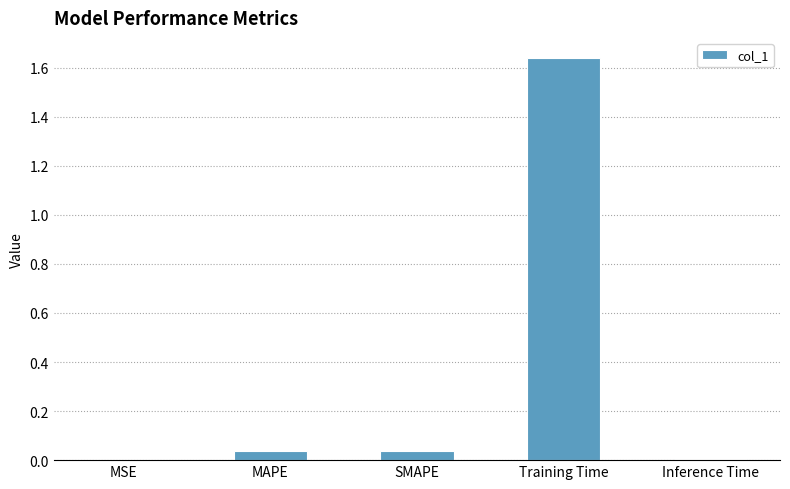

The chart shows a value of 0.1 at SMAPE. True or false?

False